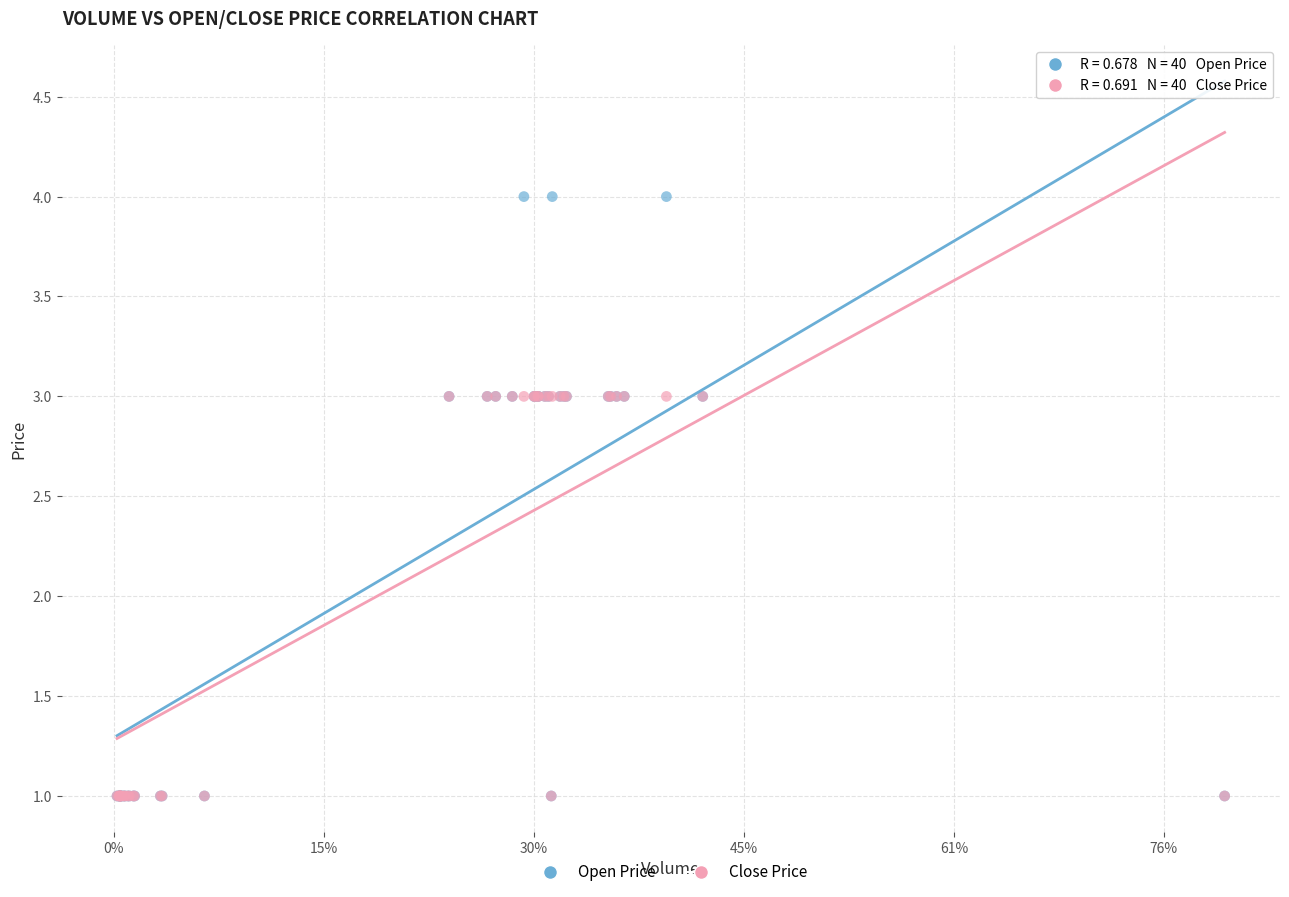

What are all the series names shown in the legend?

Open Price, Close Price